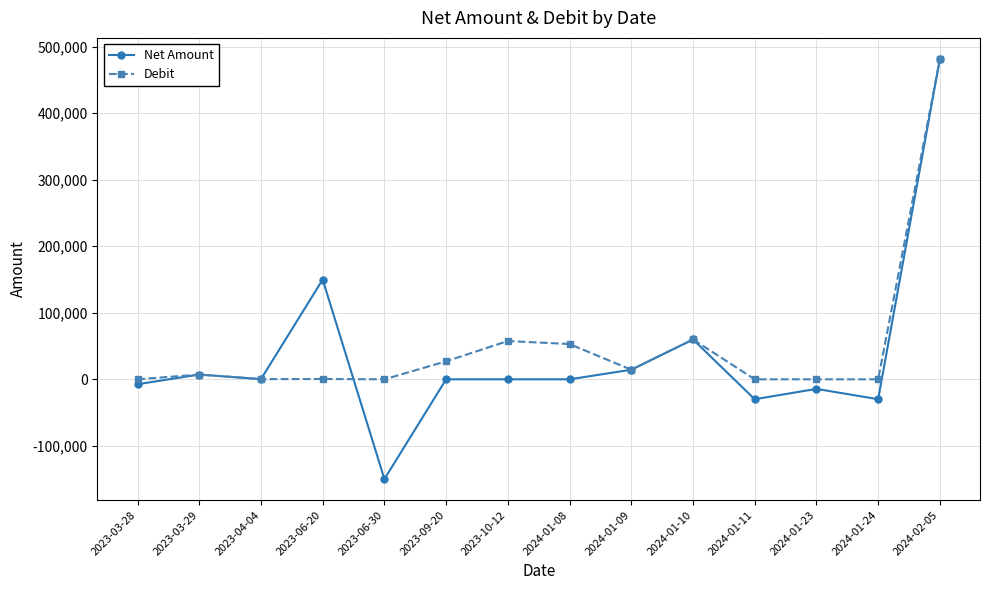

At which category does Debit reach its first local peak?

2023-03-29